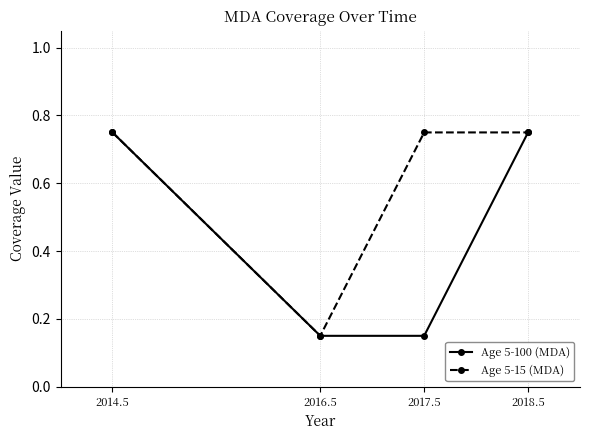

What is the label of the 4th point from the left?

2018.5